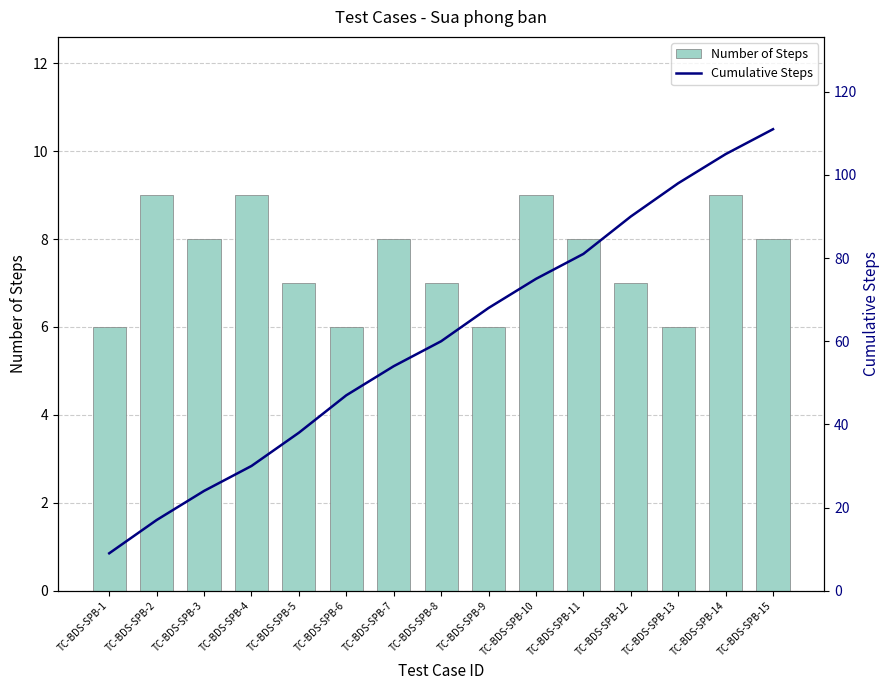

Rank the series at TC-BDS-SPB-3 from highest to lowest value.

Cumulative Steps, Number of Steps